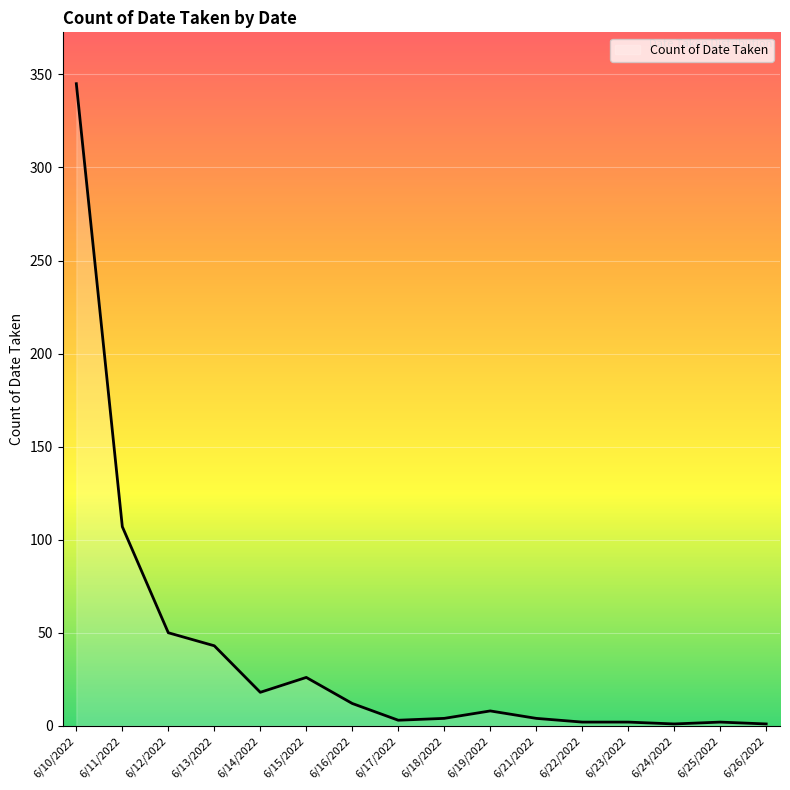

What is the greatest value displayed?

345